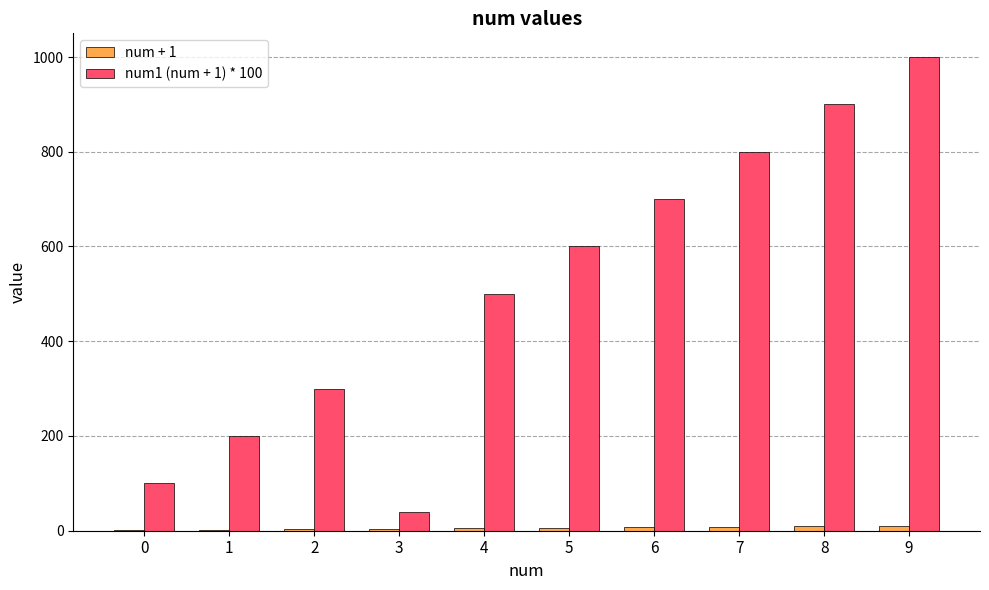

At which category is the sum across all series the highest?

9